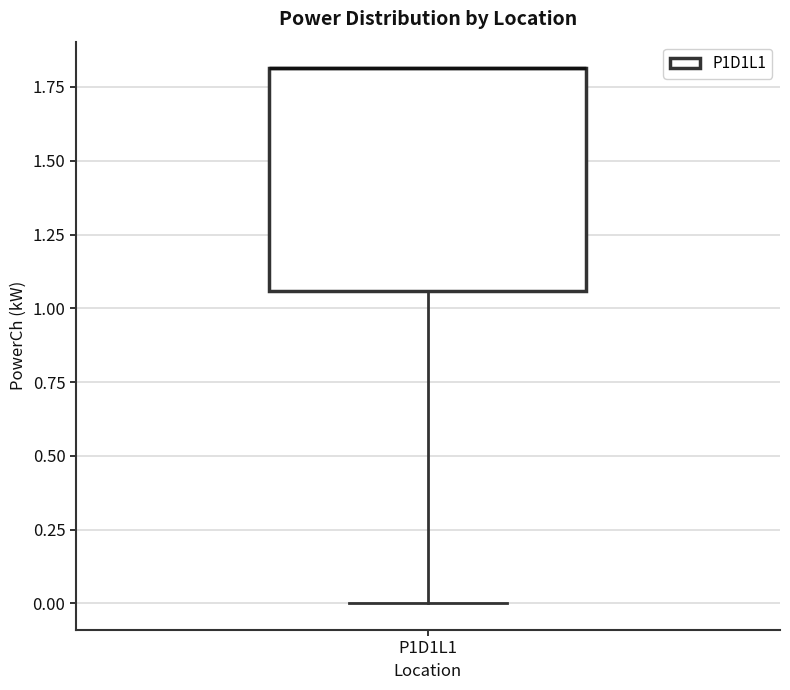

Where does the lower whisker of the box for P1D1L1 end on the y-axis? The values are not printed on the chart, so give them approximately, as read against the axis.

0.00